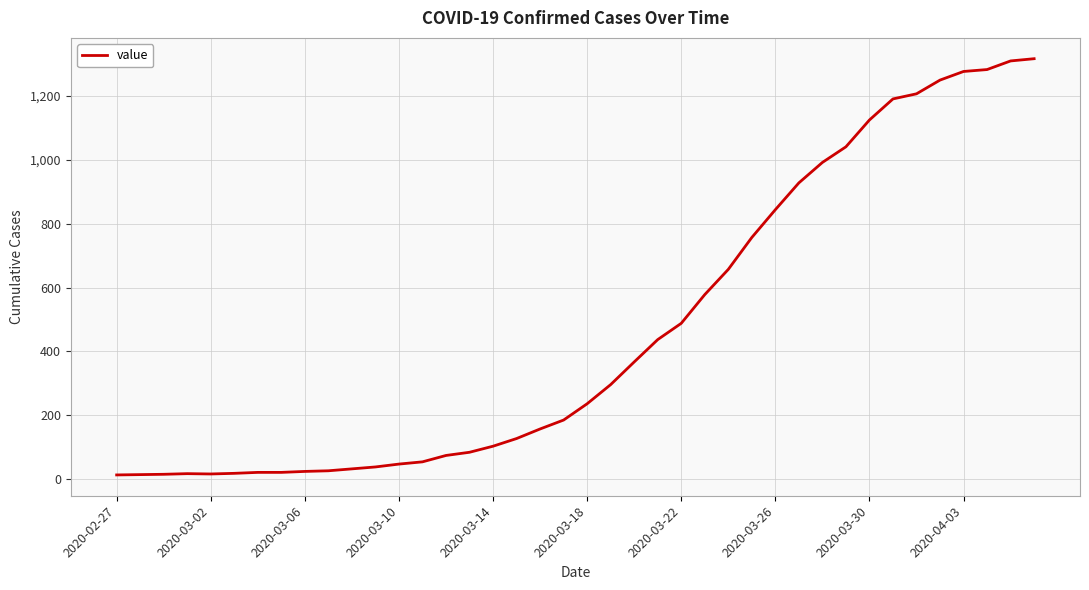

Reading right to left, extract all data points from this chart.

1317	1310	1283	1277	1250	1207	1191	1125	1041	992	928	844	757	657	578	488	437	367	296	236	185	157	127	103	84	74	54	47	38	32	26	24	21	21	18	16	17	15	14	13